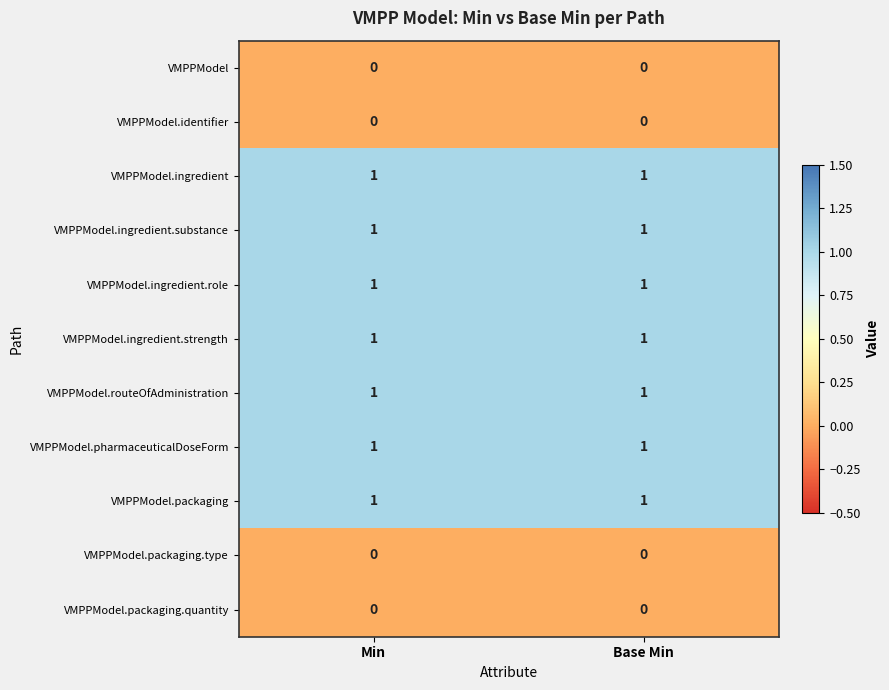

Is it true that VMPPModel.packaging.type equals 0 at Min?

True